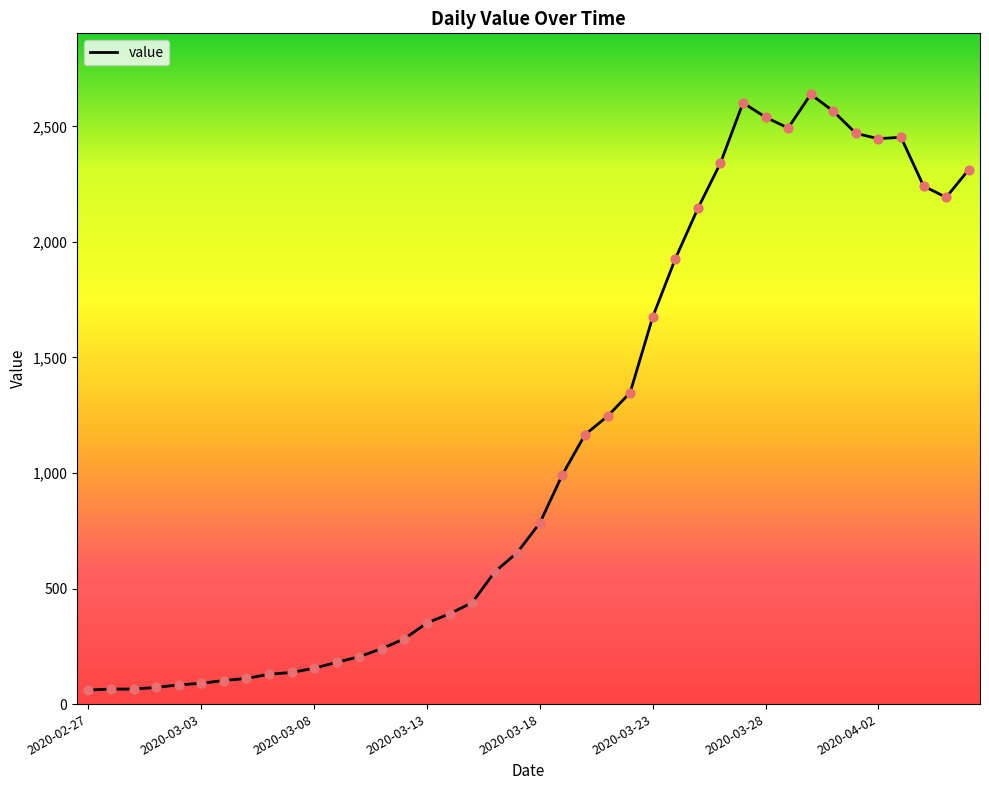

What is the minimum value shown in the chart?

61